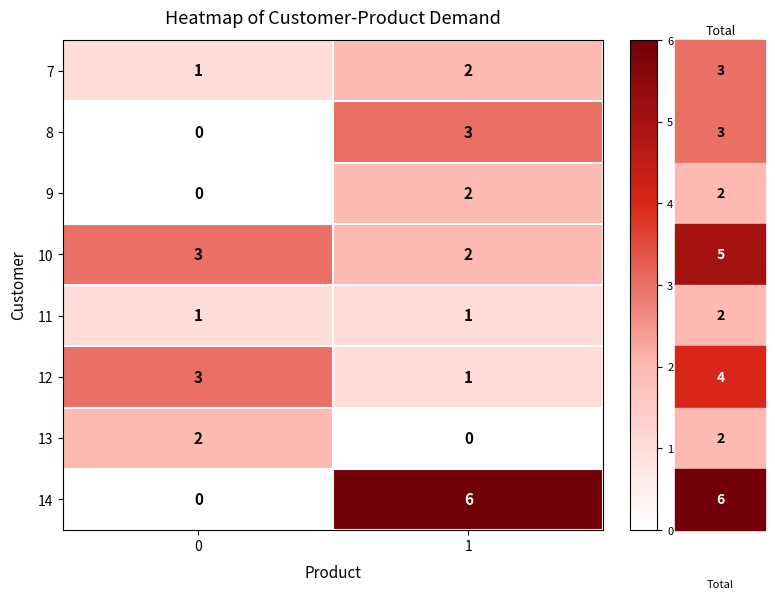

The 13 series shows 1 at 0. True or false?

False